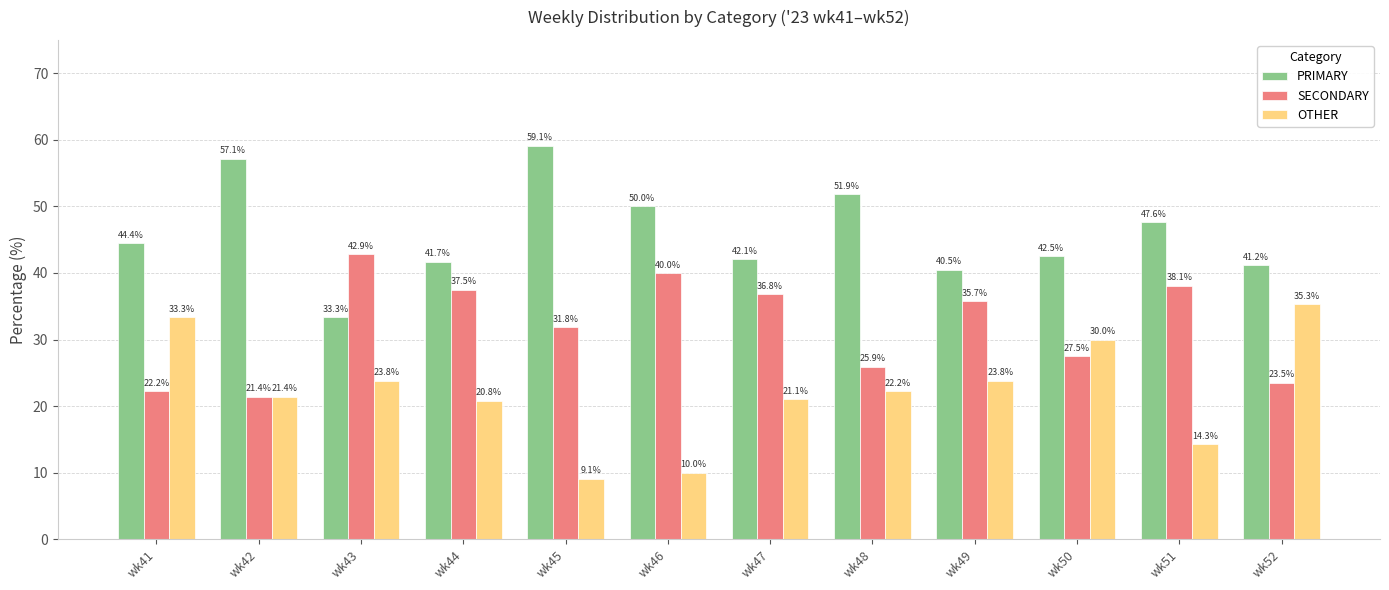

What are all the series names shown in the legend?

PRIMARY, SECONDARY, OTHER